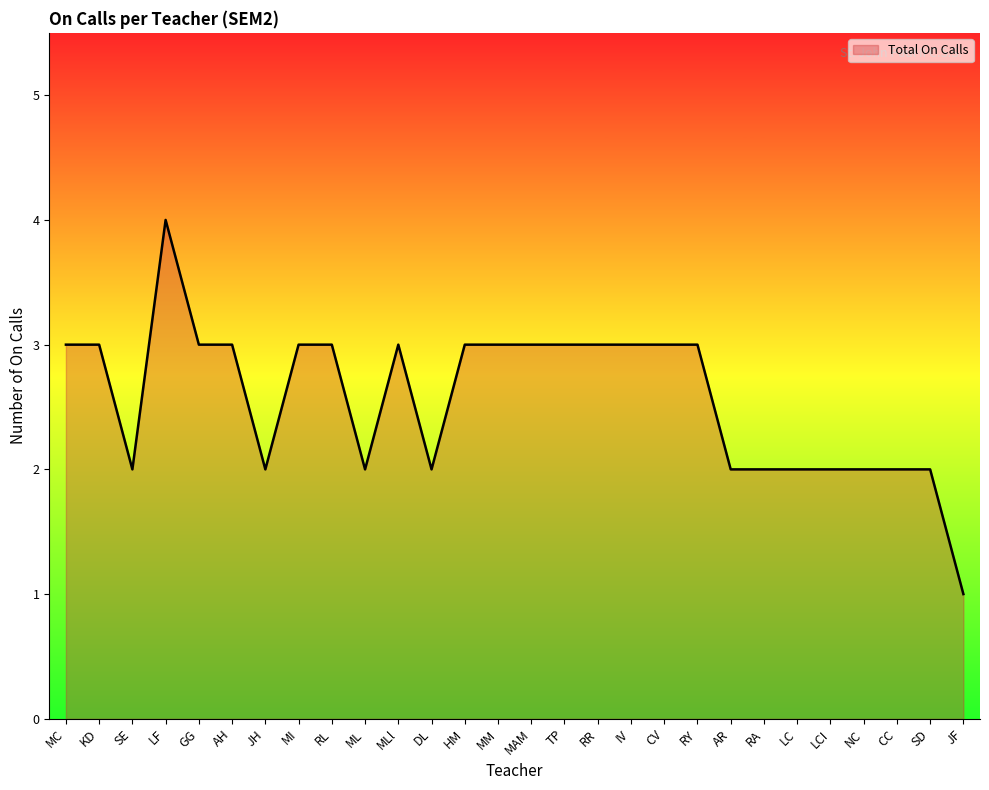

What is the ratio of the value at RY to the value at ML?

1.5